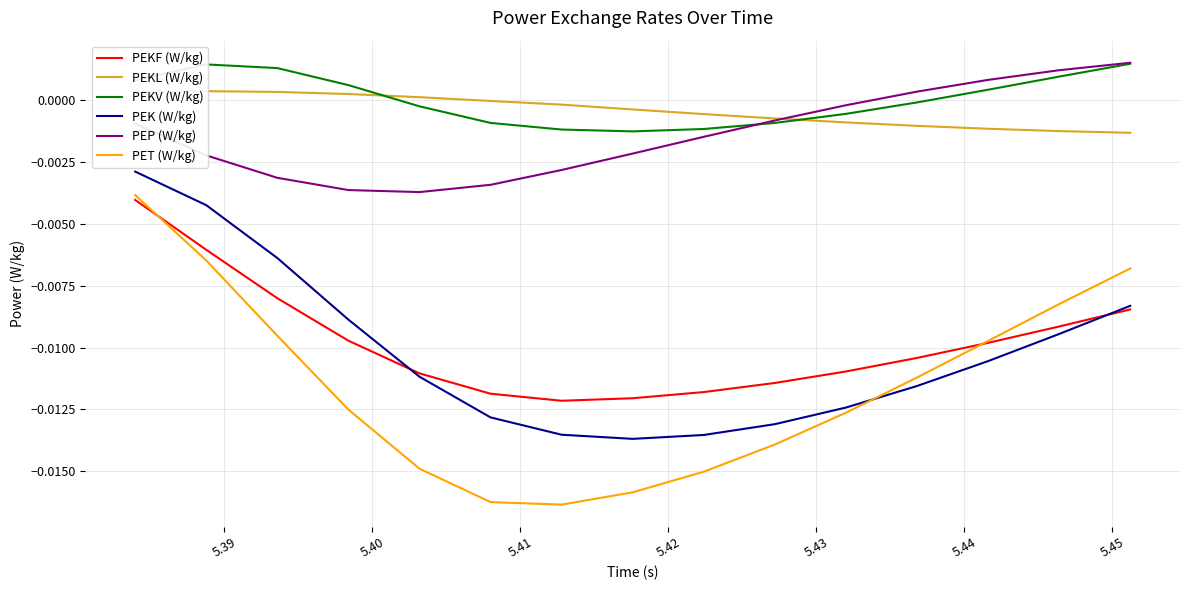

True or false: PEP (W/kg) and PET (W/kg) intersect in this chart.

False